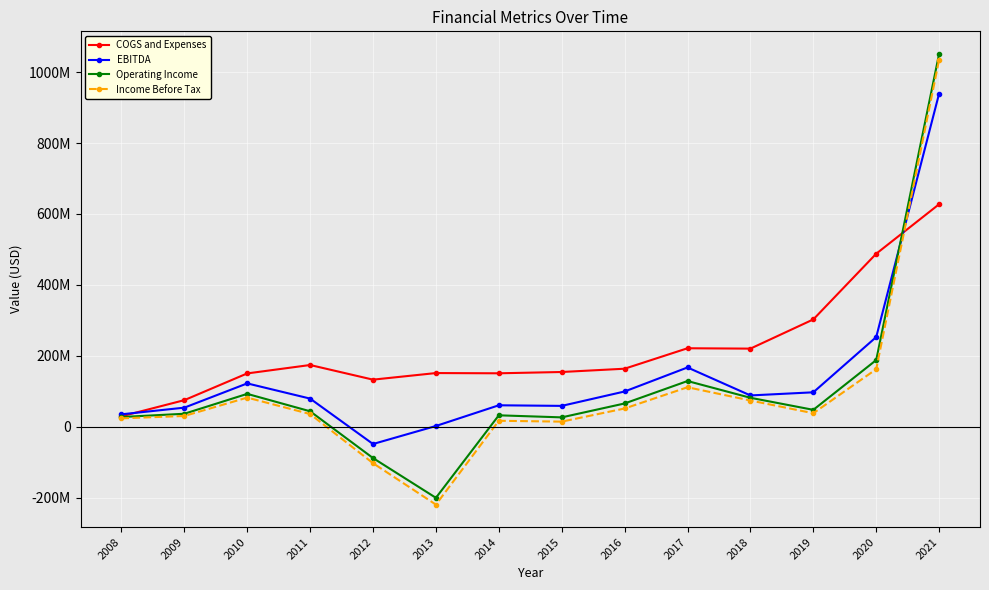

What are all the series names shown in the legend?

COGS and Expenses, EBITDA, Operating Income, Income Before Tax